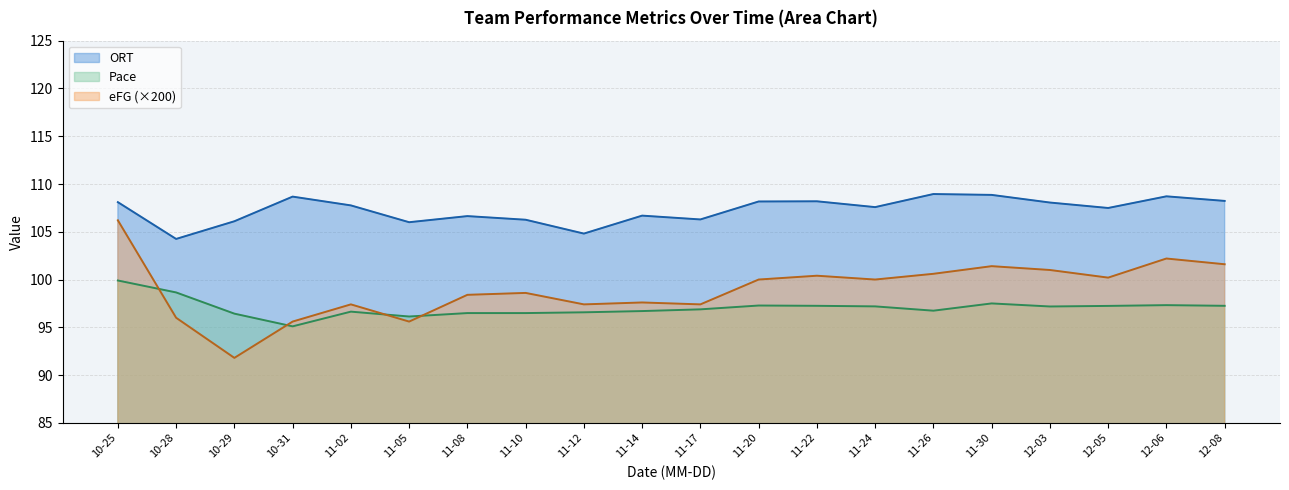

Reading left to right, what are all the values shown in this chart?

Pace: 99.9	98.7	96.4	95.1	96.6	96.1	96.5	96.5	96.6	96.7	96.9	97.3	97.2	97.2	96.7	97.5	97.2	97.2	97.3	97.2
eFG: 106.2	96.0	91.8	95.6	97.4	95.6	98.4	98.6	97.4	97.6	97.4	100.0	100.4	100.0	100.6	101.4	101.0	100.2	102.2	101.6
ORT: 108.1	104.2	106.1	108.7	107.8	106.0	106.6	106.3	104.8	106.7	106.3	108.2	108.2	107.6	109.0	108.9	108.1	107.5	108.7	108.2